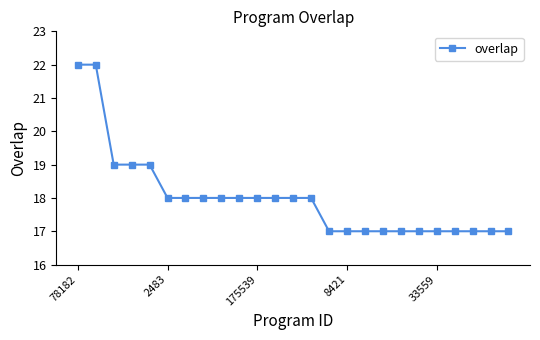

What is the smallest value displayed?

17